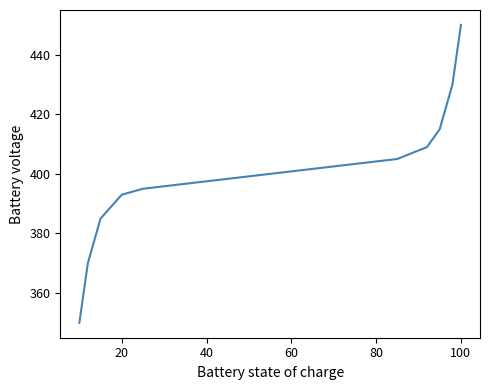

What is the smallest value displayed?

350